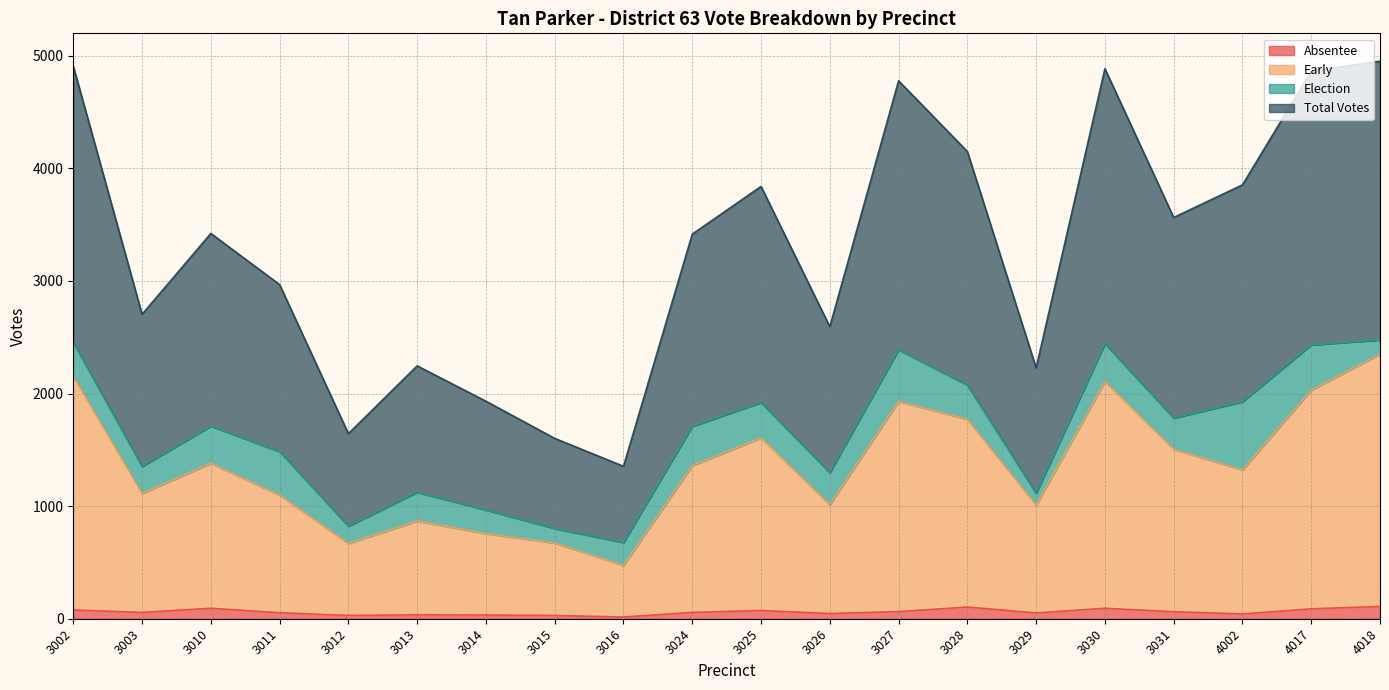

What is the greatest value displayed?

2476